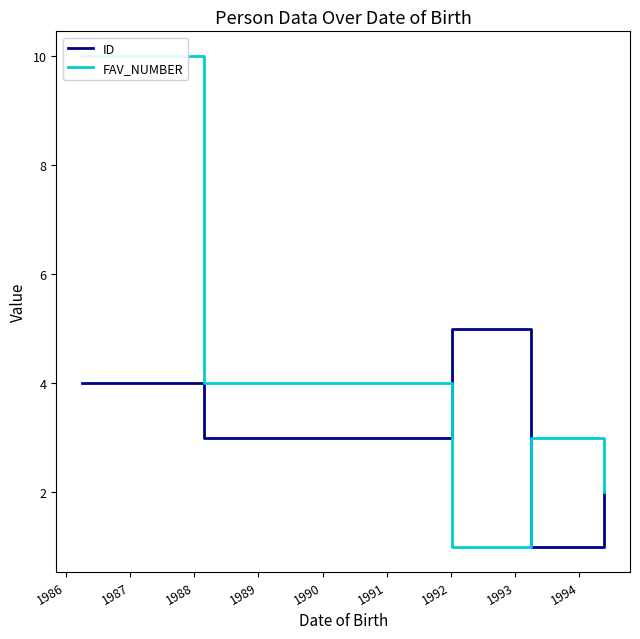

Which series has the widest spread of values?

FAV_NUMBER